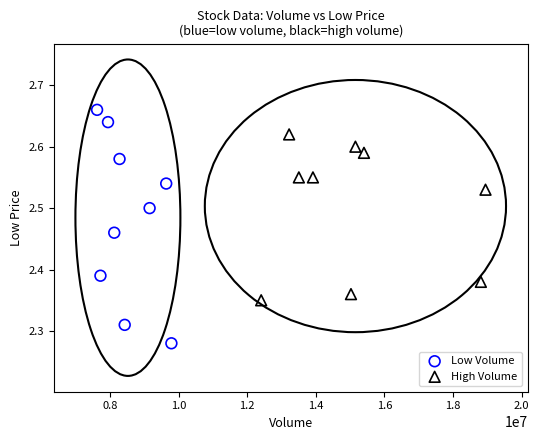

What are all the series names shown in the legend?

Low Volume, High Volume